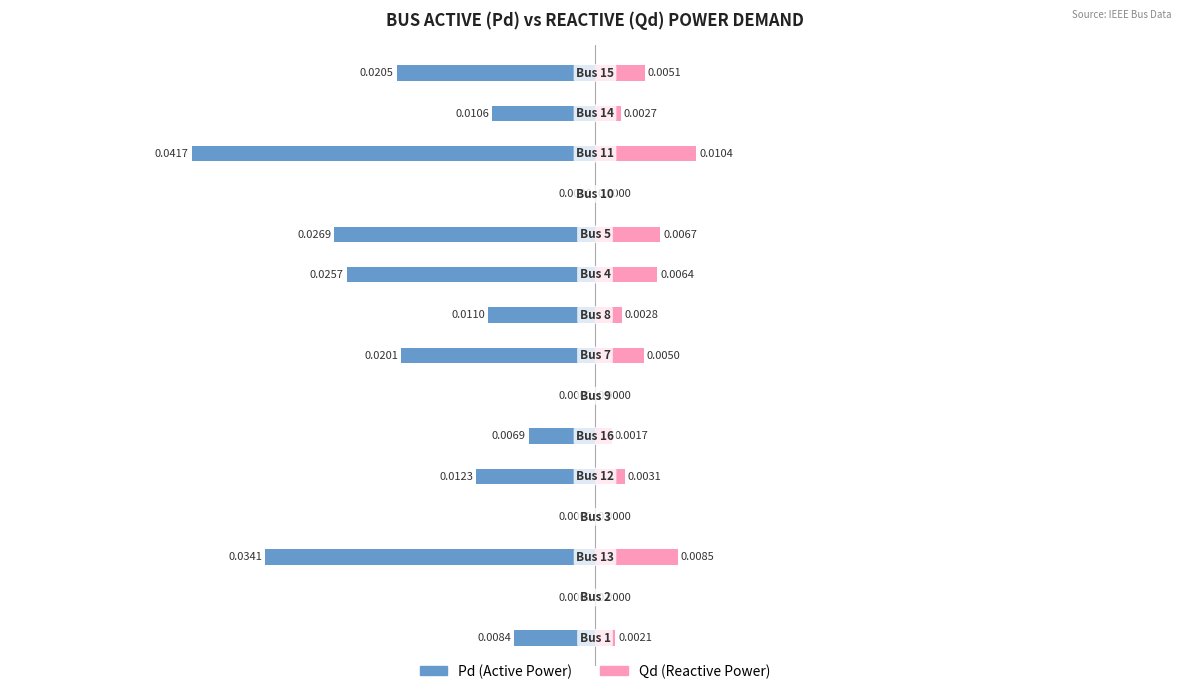

How many groups of bars are there?

15